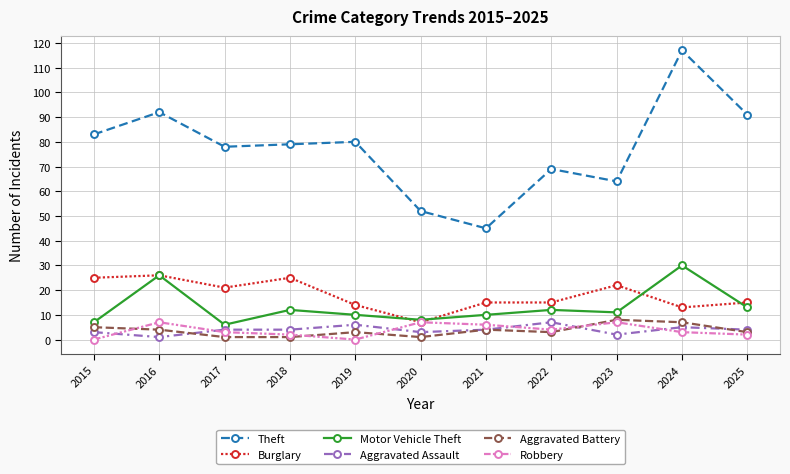

Reading left to right, list all the values displayed in this chart.

Theft: 83	92	78	79	80	52	45	69	64	117	91
Burglary: 25	26	21	25	14	7	15	15	22	13	15
Motor Vehicle Theft: 7	26	6	12	10	8	10	12	11	30	13
Aggravated Assault: 3	1	4	4	6	3	4	7	2	5	4
Aggravated Battery: 5	4	1	1	3	1	4	3	8	7	3
Robbery: 0	7	3	2	0	7	6	4	7	3	2